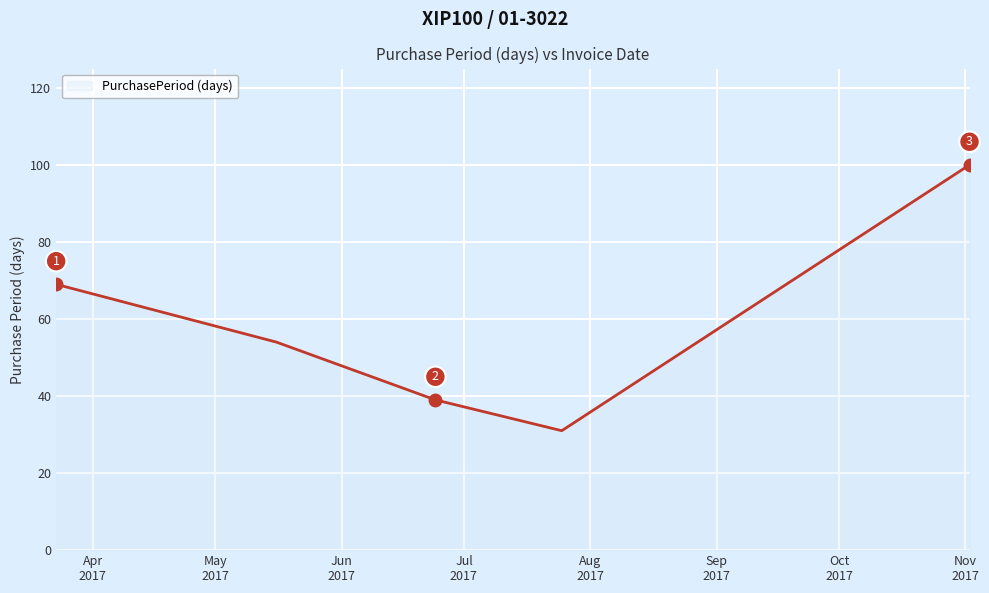

Count the values in the range 39 to 69.

3